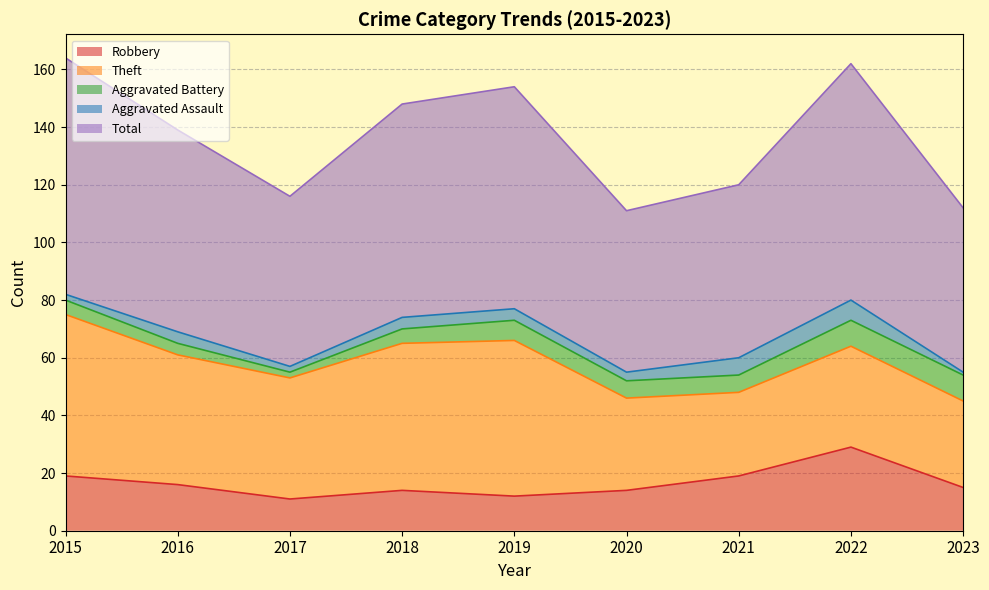

Reading left to right, what are all the values shown in this chart?

Robbery: 19	16	11	14	12	14	19	29	15
Theft: 56	45	42	51	54	32	29	35	30
Aggravated Battery: 5	4	2	5	7	6	6	9	9
Aggravated Assault: 2	4	2	4	4	3	6	7	1
Total: 82	70	59	74	77	56	60	82	57